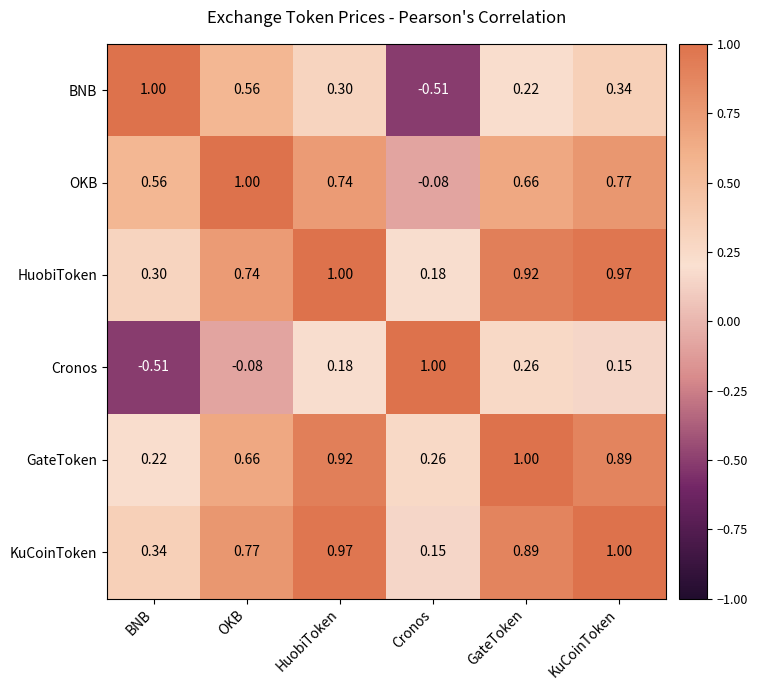

Rank the series at GateToken from lowest to highest value.

BNB, Cronos, OKB, KuCoinToken, HuobiToken, GateToken